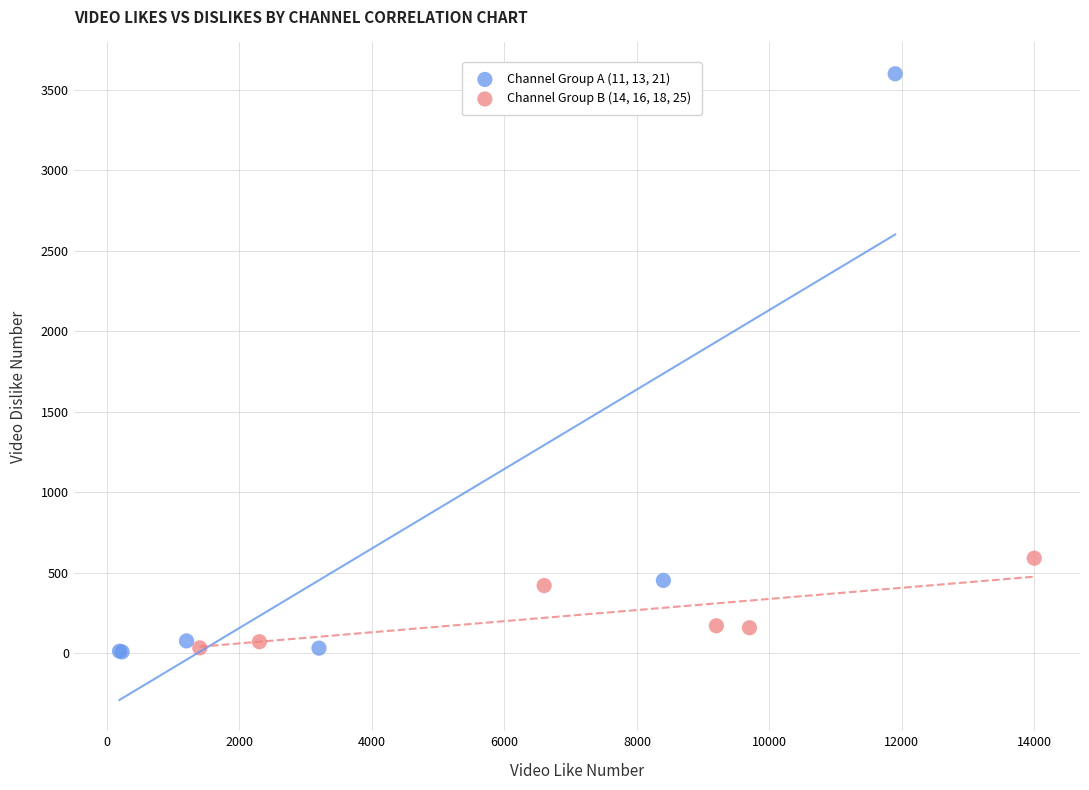

What are all the series names shown in the legend?

Channel Group A (11, 13, 21), Channel Group B (14, 16, 18, 25)